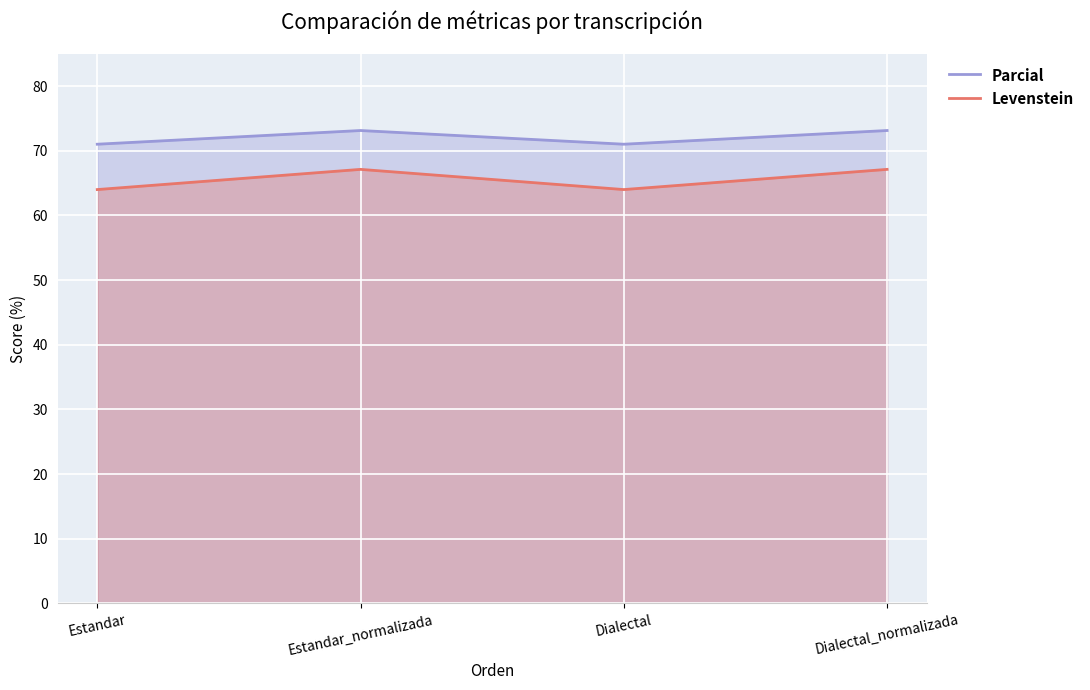

Reading left to right, list all the values displayed in this chart.

Parcial: 71.0	73.1	71.0	73.1
Levenstein: 64.0	67.1	64.0	67.1